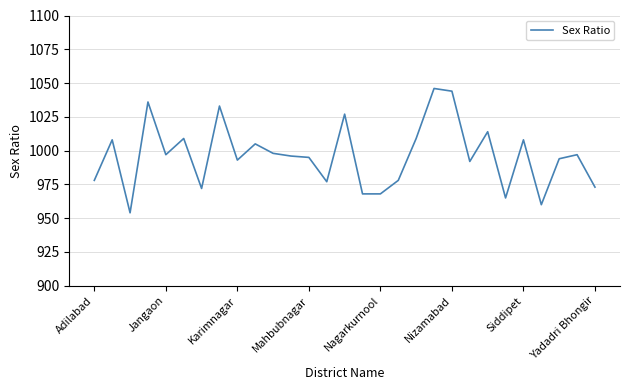

Reading left to right, list all the values displayed in this chart.

978	1008	954	1036	997	1009	972	1033	993	1005	998	996	995	977	1027	968	968	978	1009	1046	1044	992	1014	965	1008	960	994	997	973